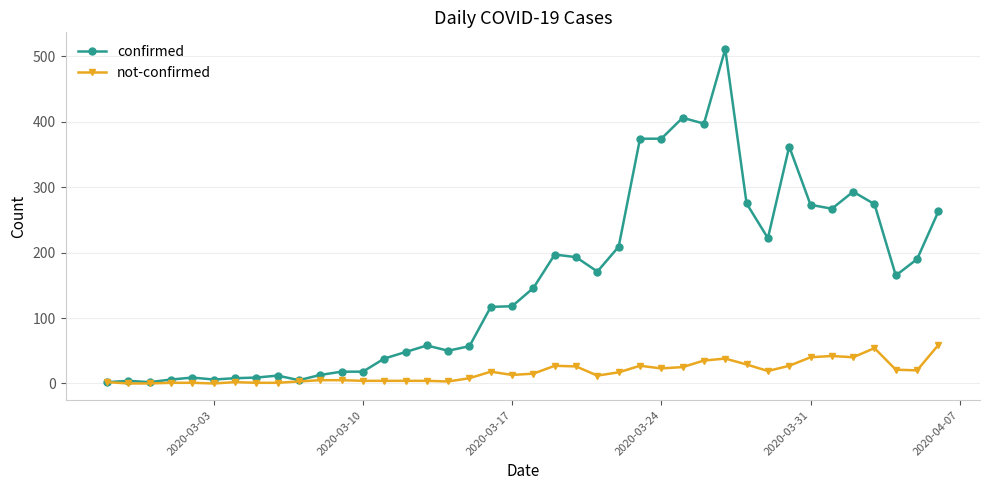

How many distinct data groups are displayed?

2